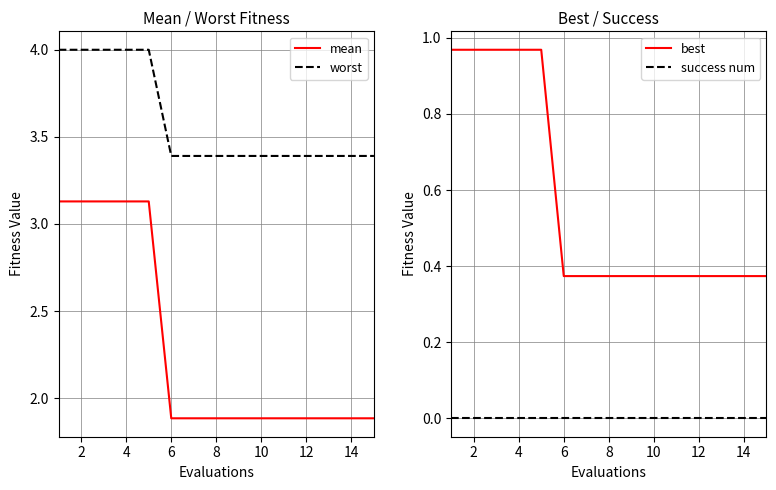

What are all the series names shown in the legend?

mean, worst, best, success num